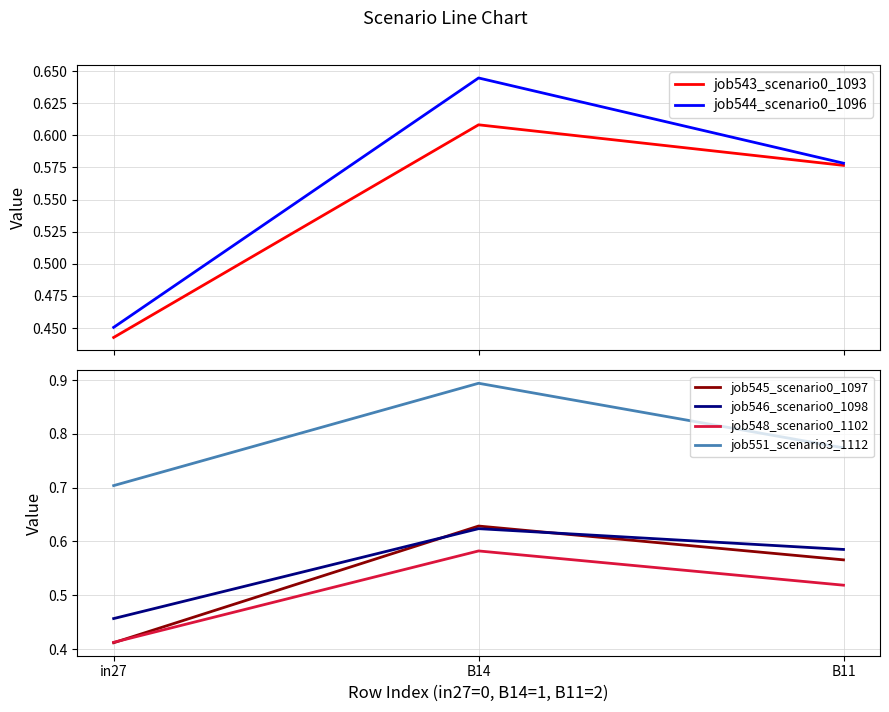

At in27, list the series in order from largest to smallest.

job551_scenario3_1112, job546_scenario0_1098, job544_scenario0_1096, job543_scenario0_1093, job548_scenario0_1102, job545_scenario0_1097